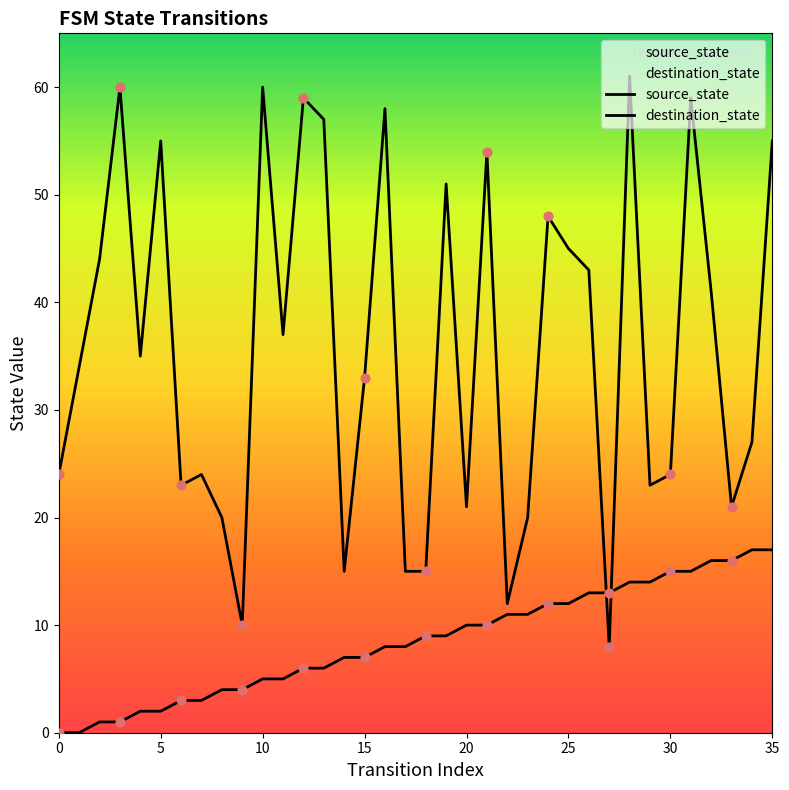

Which series contains the highest Y value?

destination_state